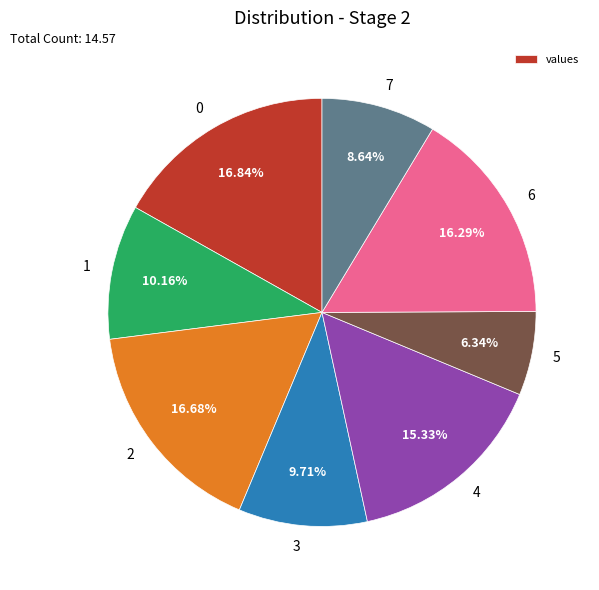

How much of the chart is everything except 6?

83.7%